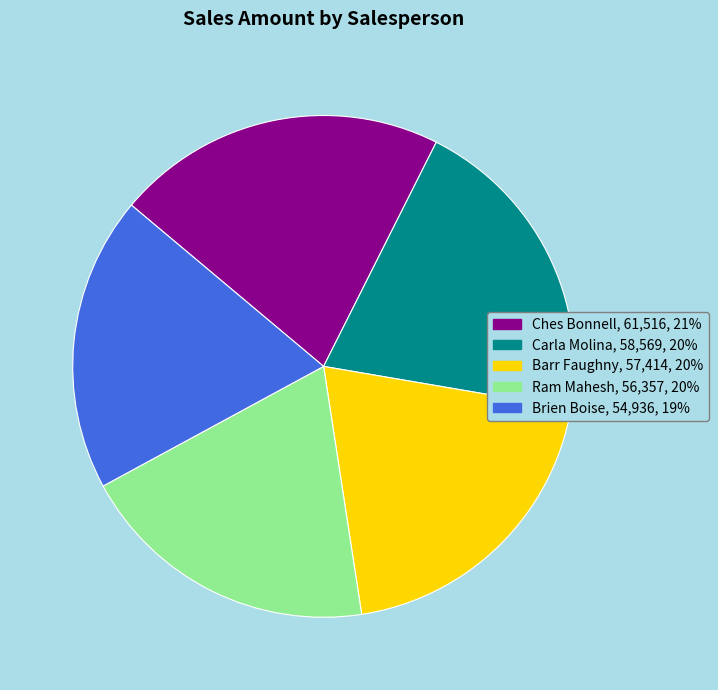

Which has a higher value, Barr Faughny or Ches Bonnell?

Ches Bonnell